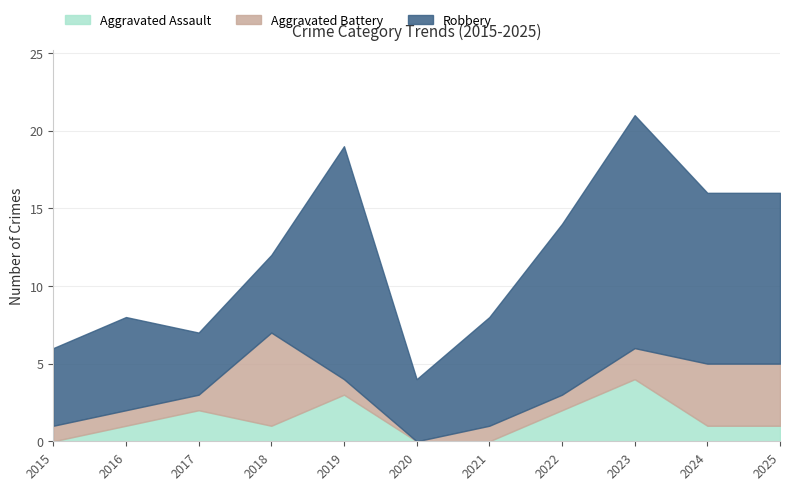

Is it true that Aggravated Assault equals 3 at 2019?

True